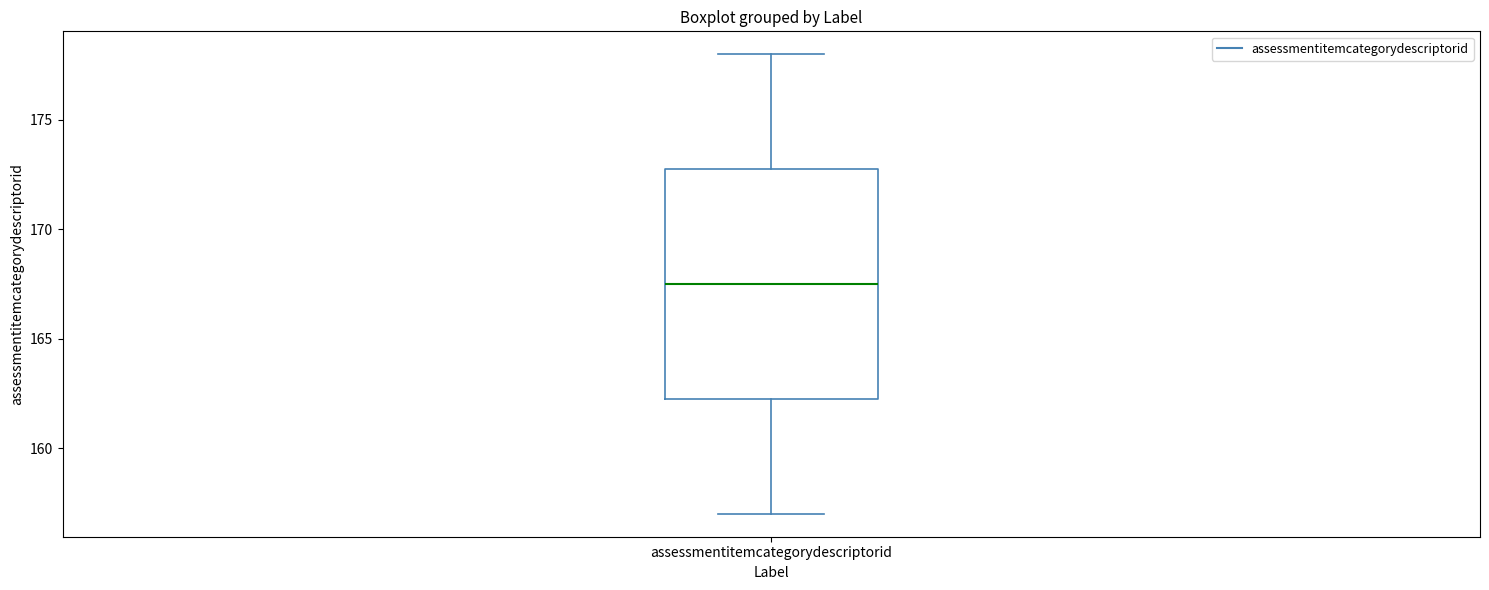

Where is the lower edge of the box for assessmentitemcategorydescriptorid on the y-axis? The values are not printed on the chart, so give them approximately, as read against the axis.

162.5